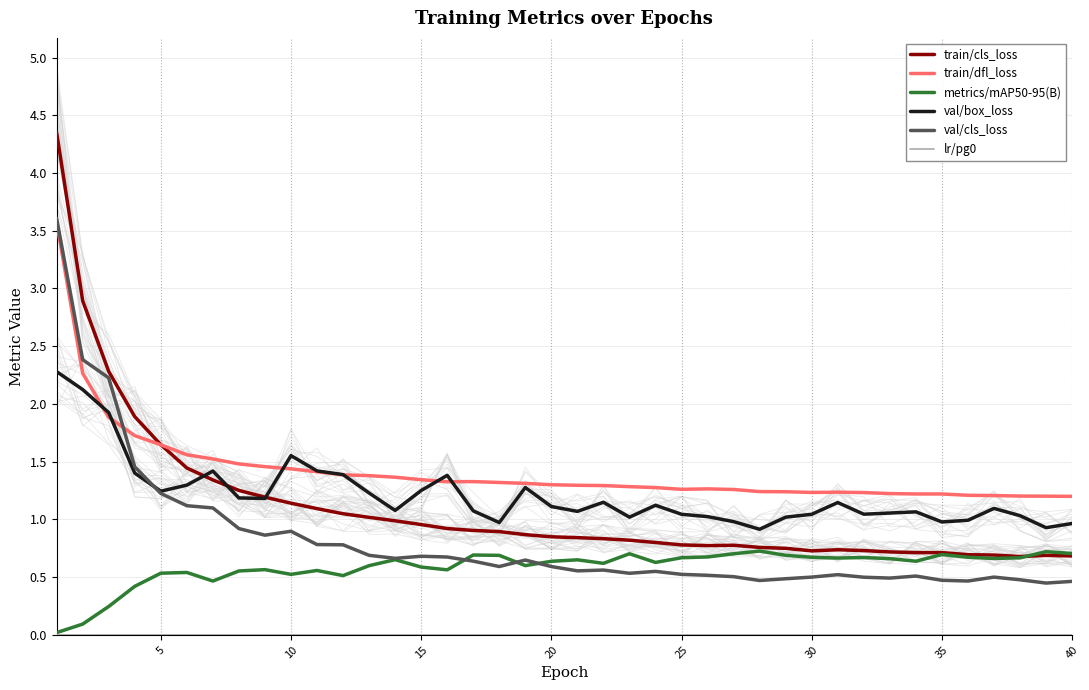

Does the chart have visible grid lines?

Yes